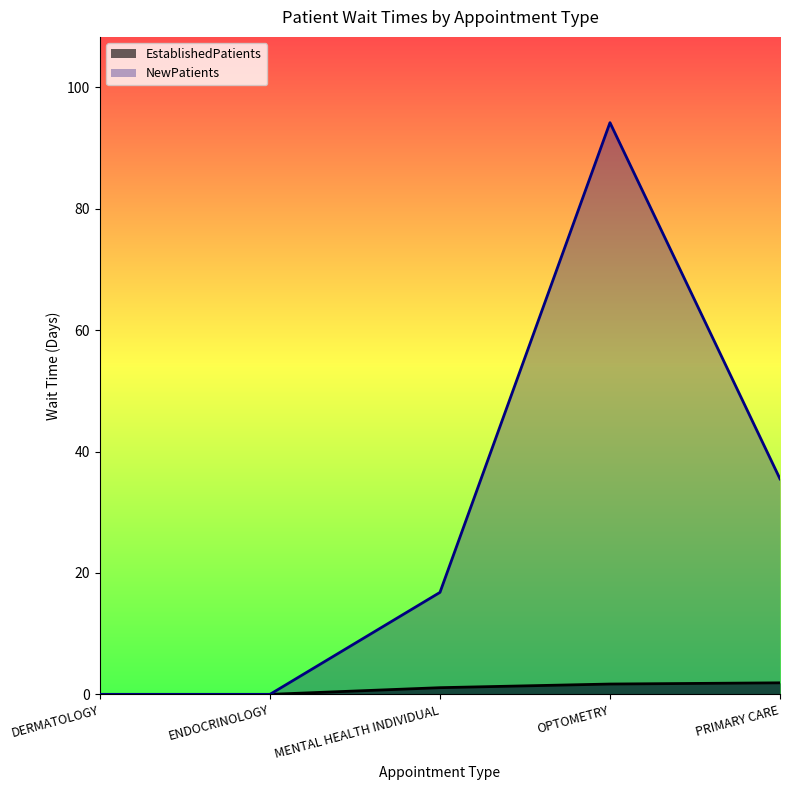

True or false: NewPatients and EstablishedPatients cross at least once.

False